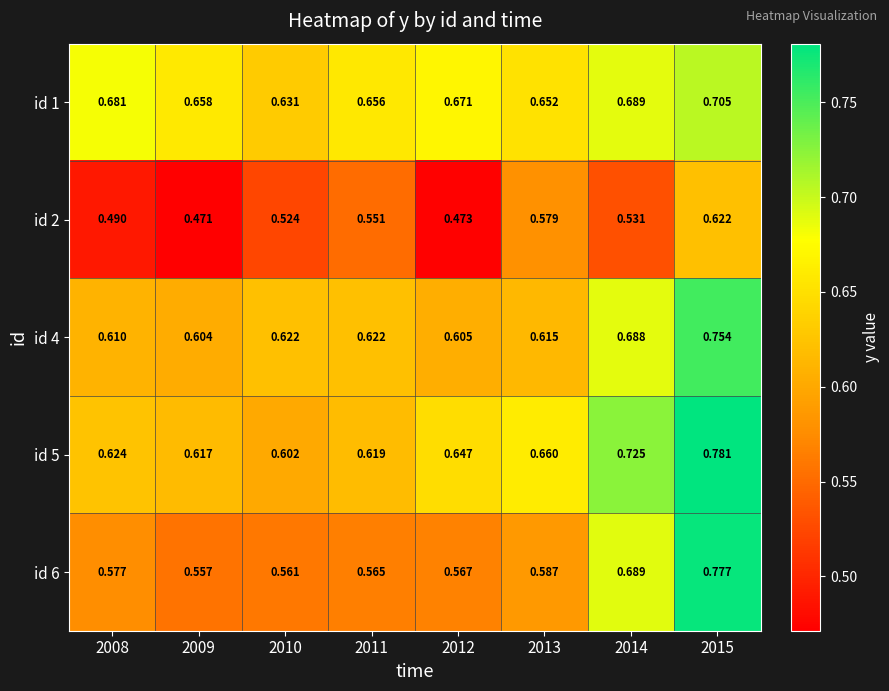

Which series has the largest range (max minus min)?

id 6